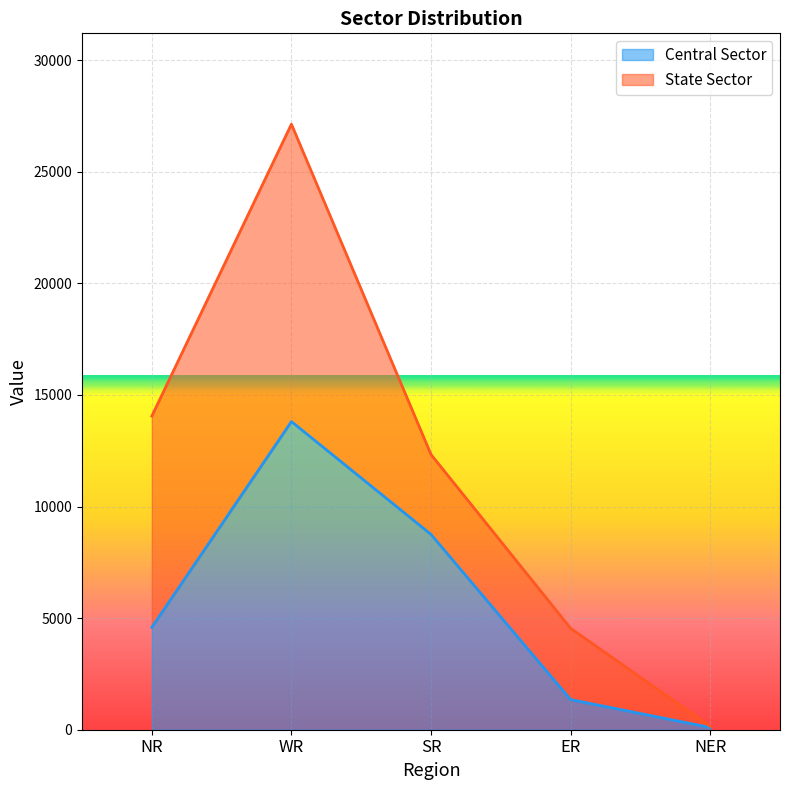

What is the change in value from WR to NER?

-13709